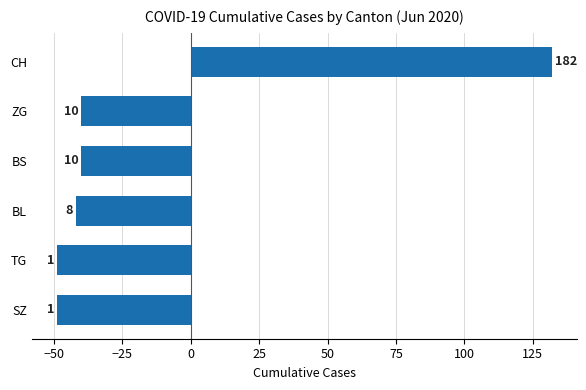

How many bars are there in total?

6